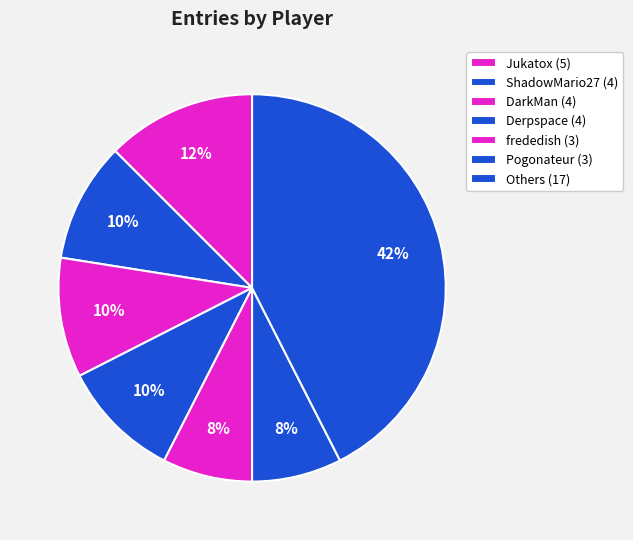

How many slices are in this pie chart?

7